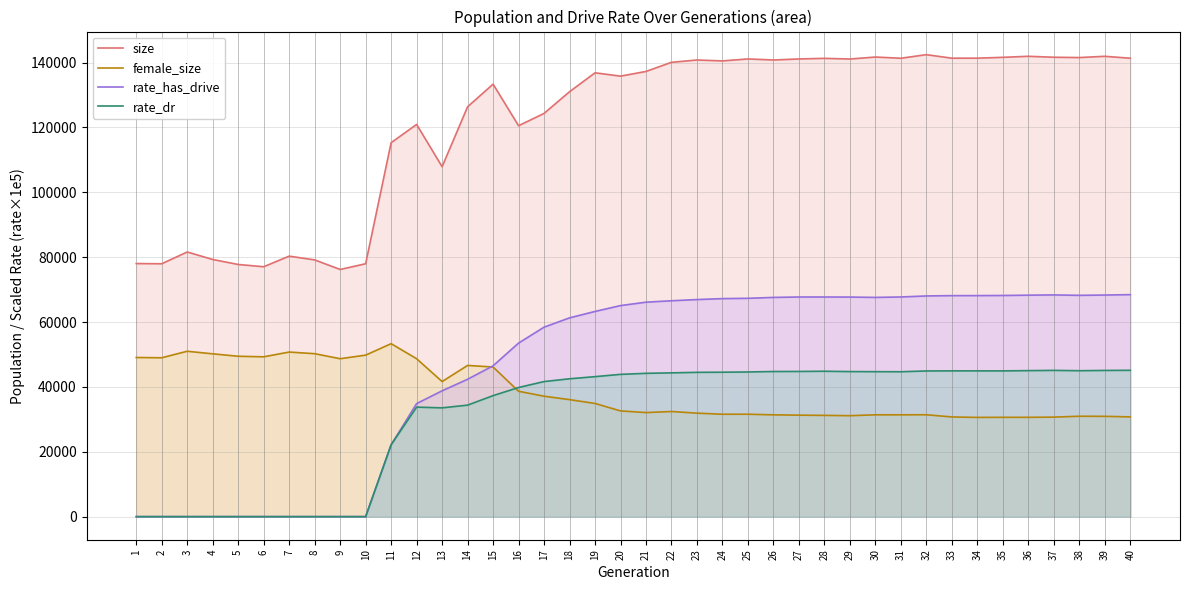

Which series has the largest total across all categories?

size